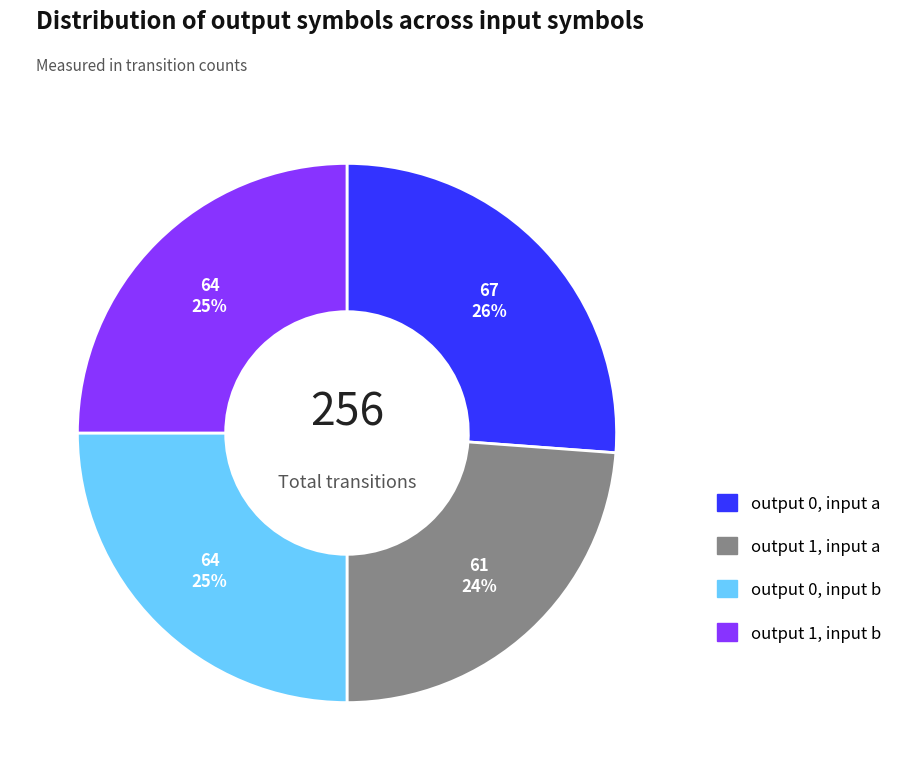

What is the ratio of the value at output 1, input b to the value at output 0, input b?

1.0